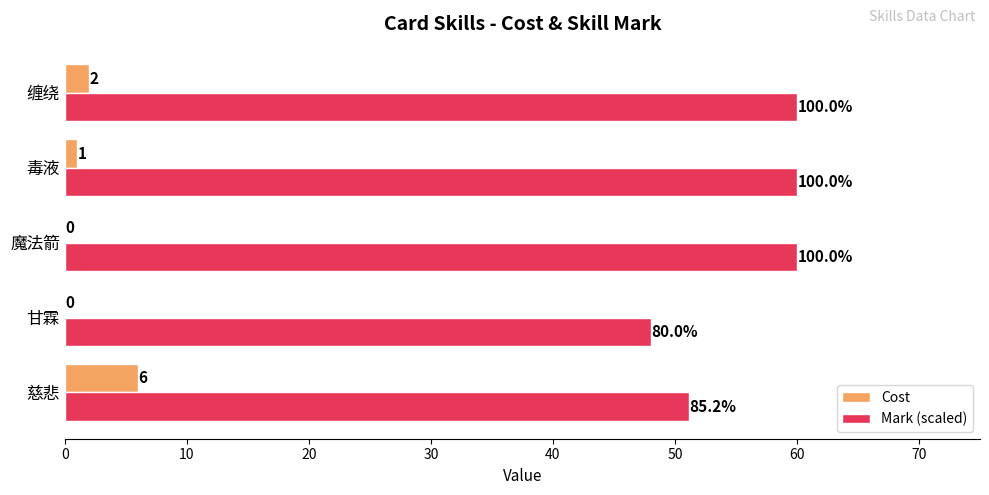

What is the maximum value for Cost?

6.0